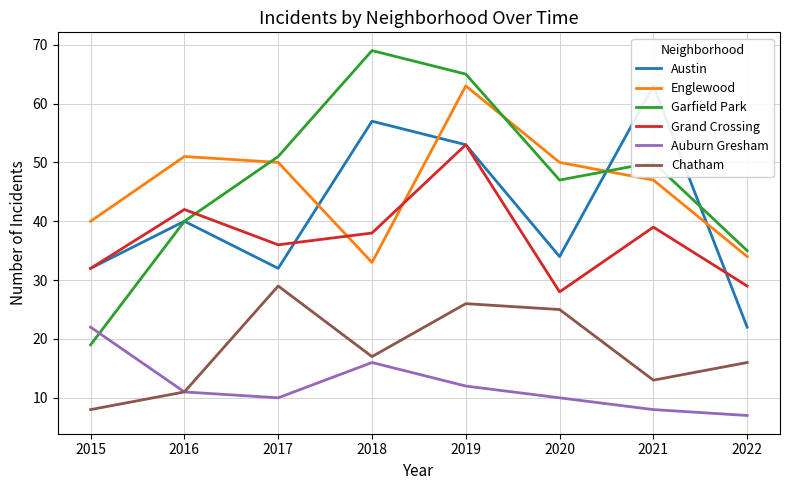

Rank the categories by Englewood value from highest to lowest.

2019, 2016, 2017, 2020, 2021, 2015, 2022, 2018